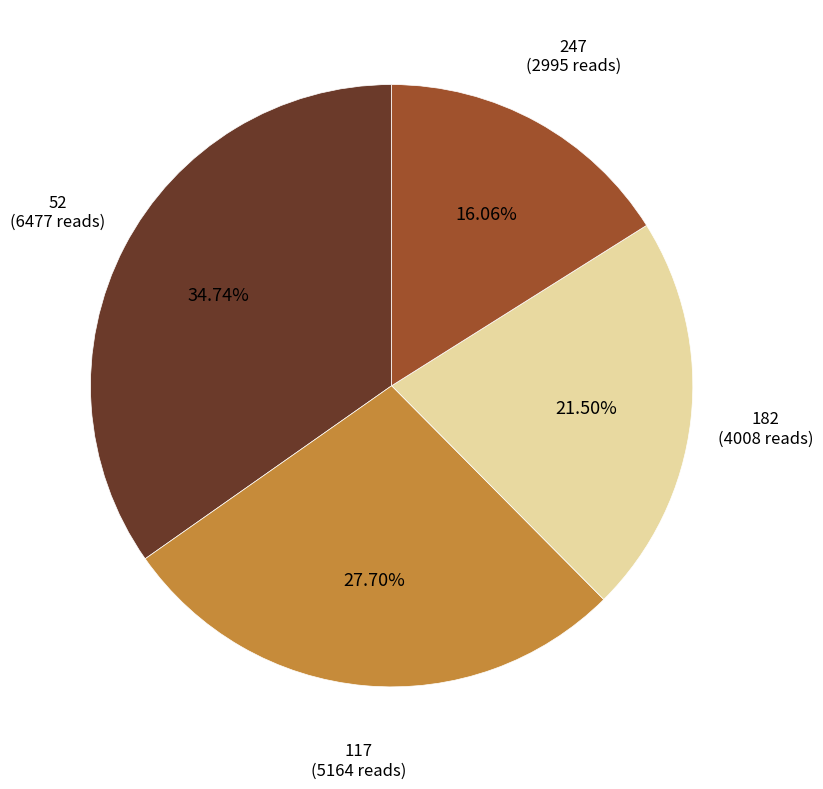

Does any single category account for the majority?

No